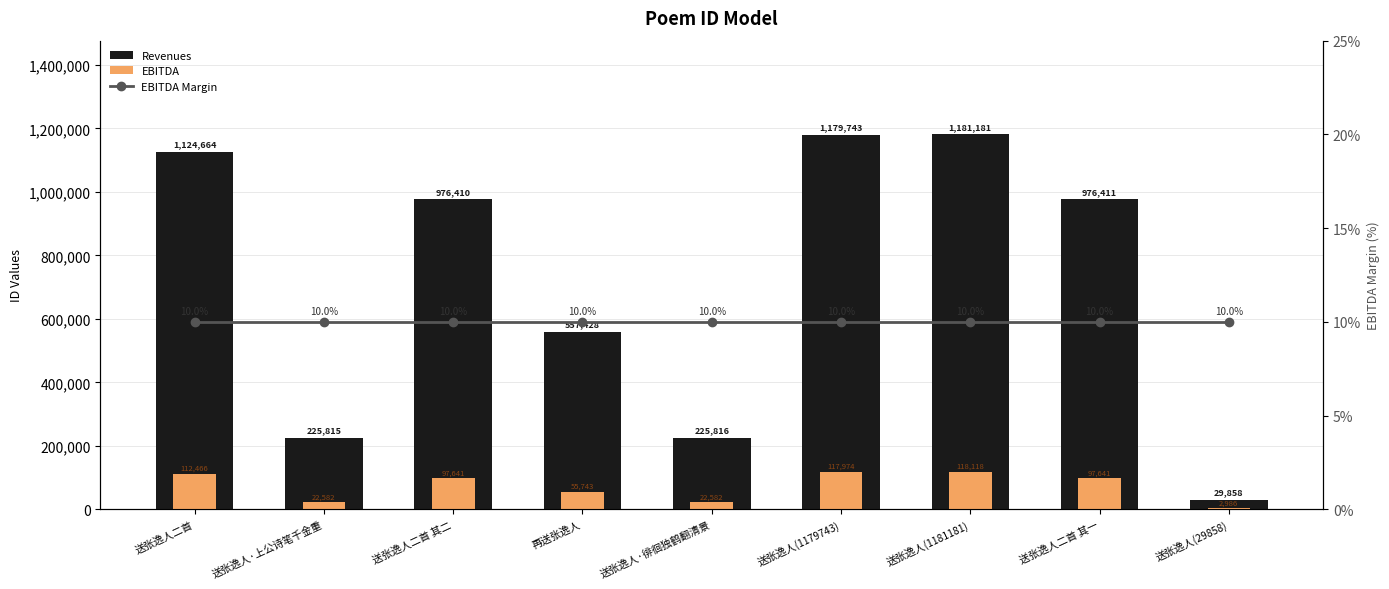

What position from the right is 送张逸人(1181181)?

3